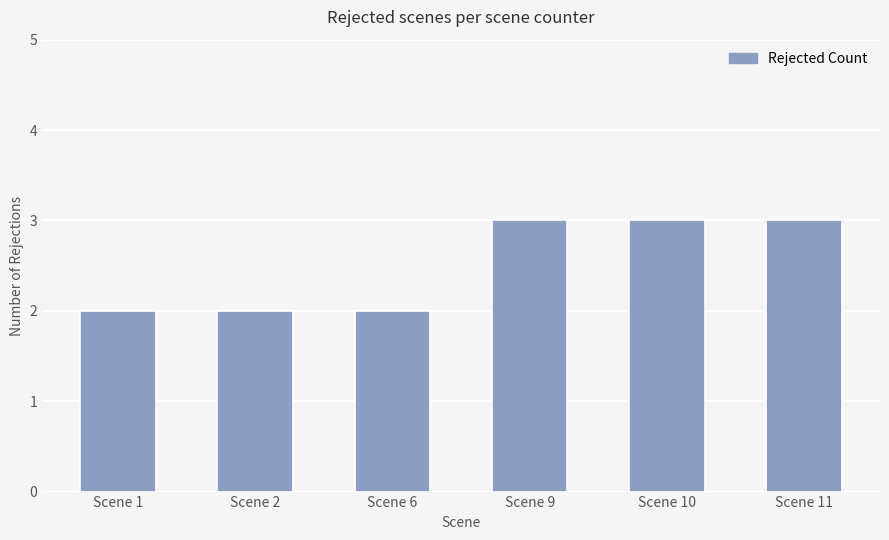

Reading left to right, extract all data points from this chart.

2	2	2	3	3	3